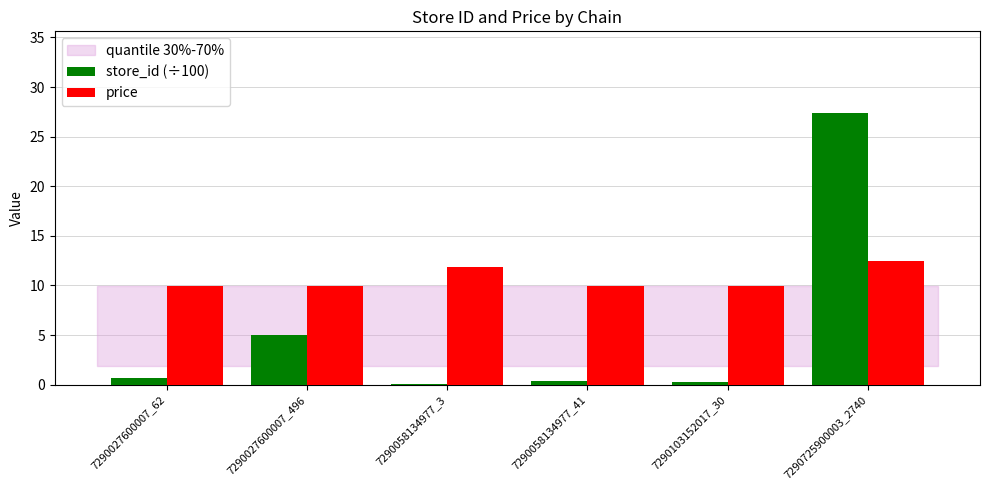

Is it true that store_id (÷100) equals 27.4 at 7290725900003_2740?

True